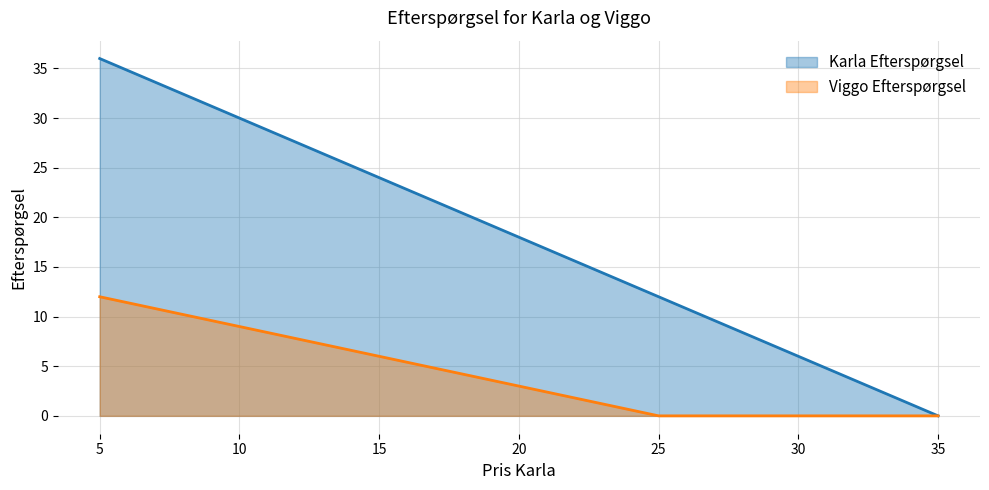

Reading right to left, transcribe all the data shown in this chart.

Karla Efterspørgsel: 0	6	12	18	24	30	36
Viggo Efterspørgsel: 0	0	0	3	6	9	12